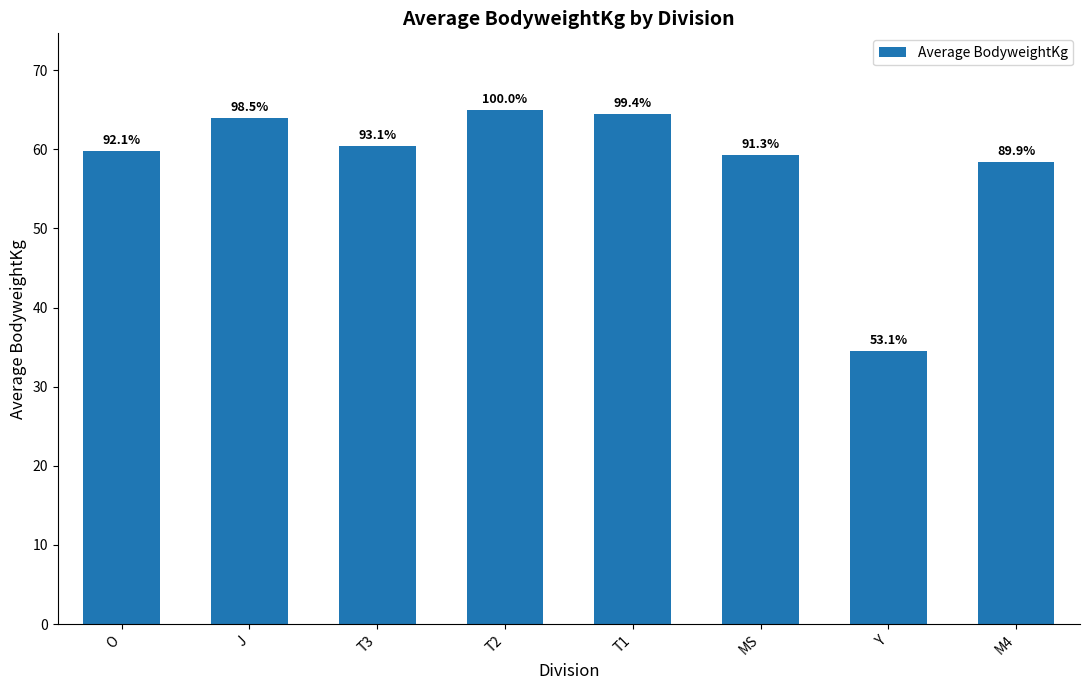

At which category does the chart reach its minimum across all series?

Y